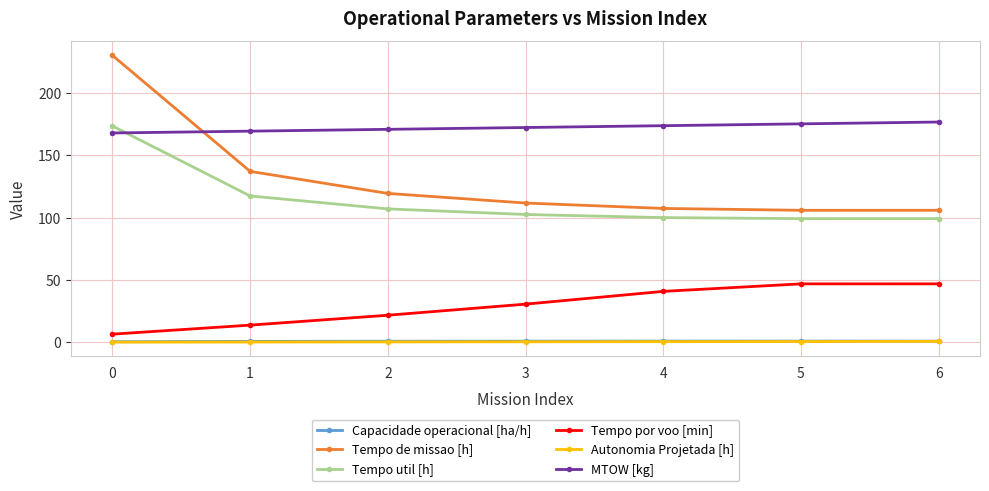

True or false: Capacidade operacional [ha/h] and MTOW [kg] intersect in this chart.

False